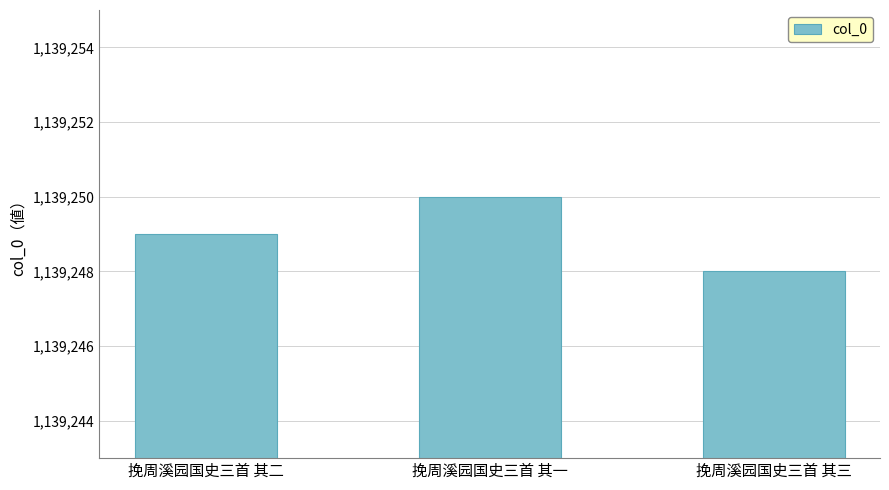

Does the chart contain any negative values?

No